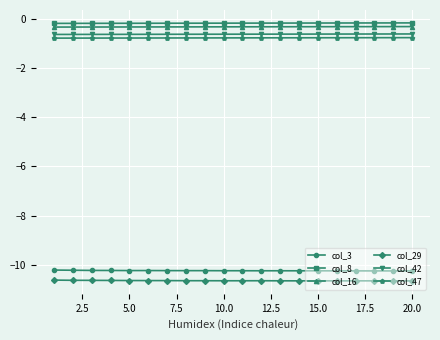

What is the sum of all col_42 values?

-12.3